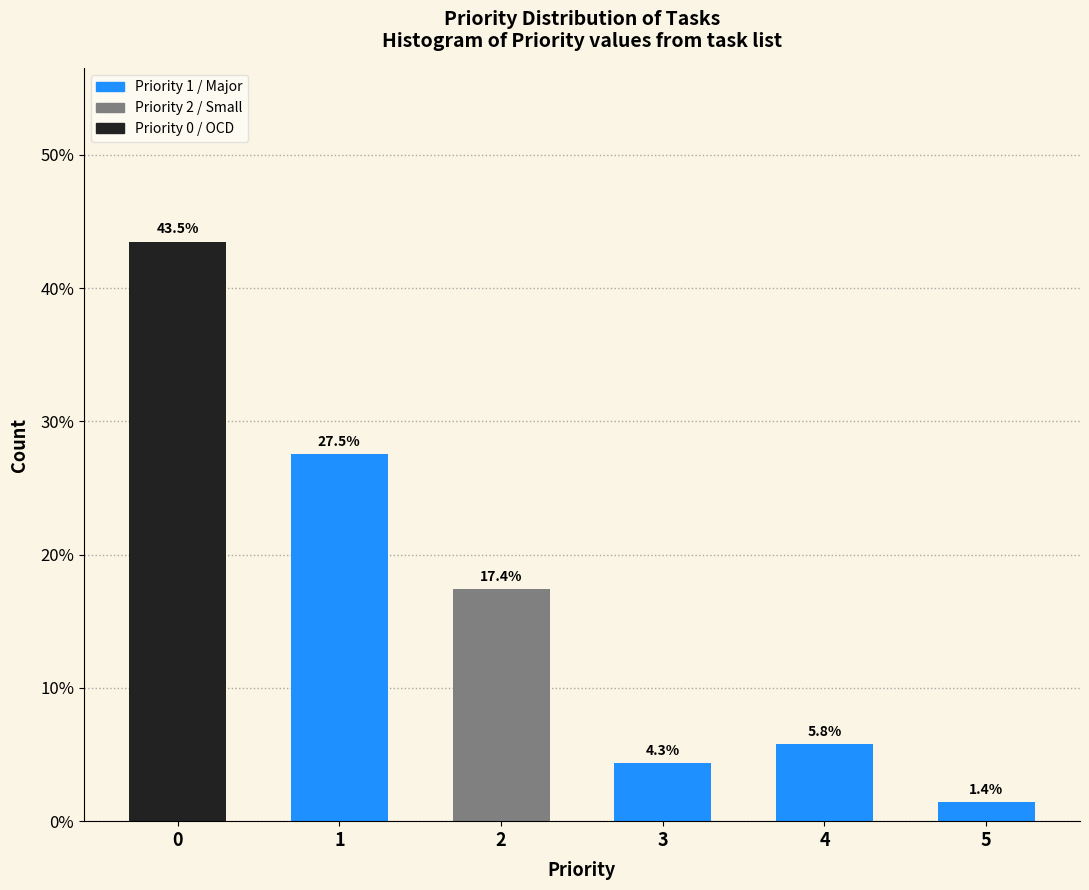

Reading left to right, what are all the values shown in this chart?

0=43.5	1=27.5	2=17.4	3=4.3	4=5.8	5=1.4